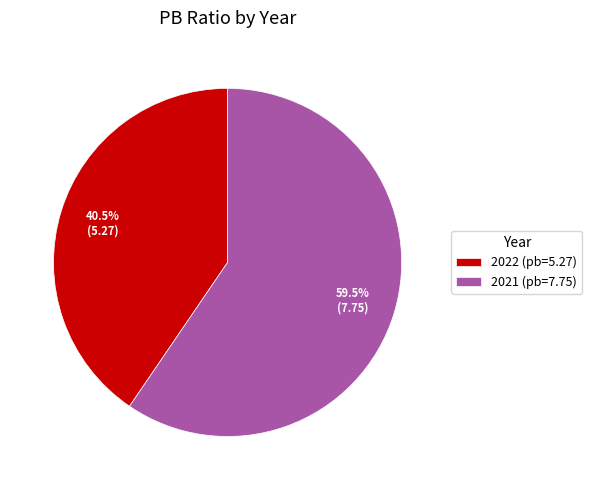

What percentage is NOT represented by 2021 (pb=7.75)?

40.5%